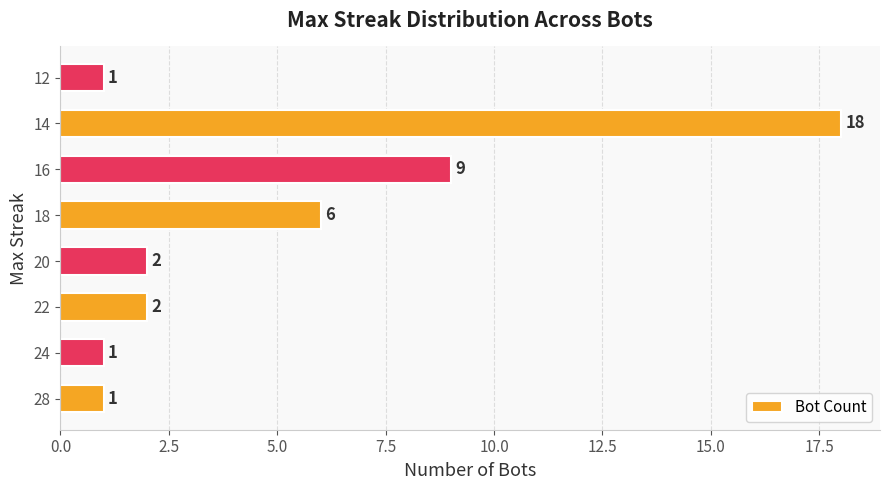

Are the bars grouped side by side (vs. stacked)?

No